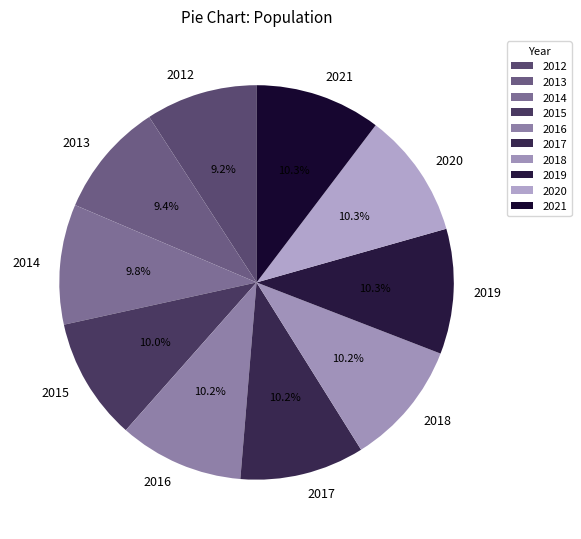

How many segments does this pie chart have?

10